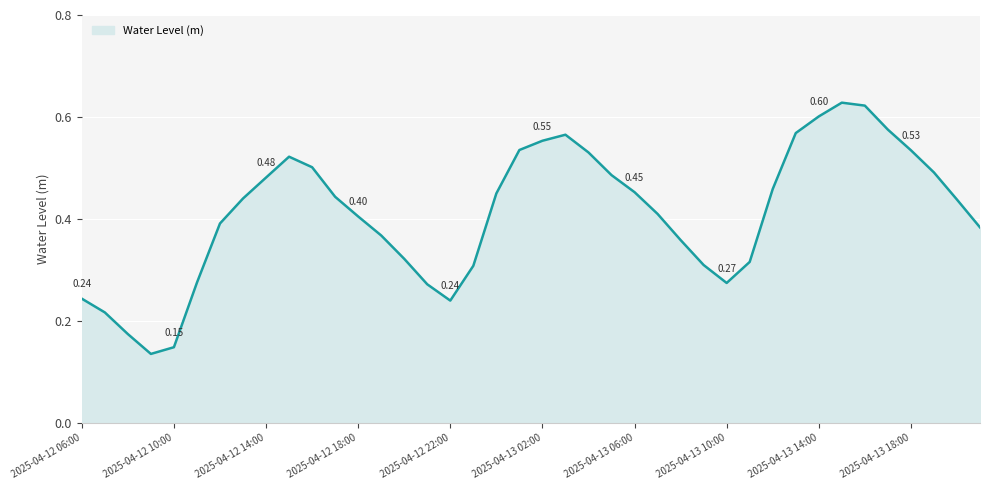

How many lines are shown in the chart?

1